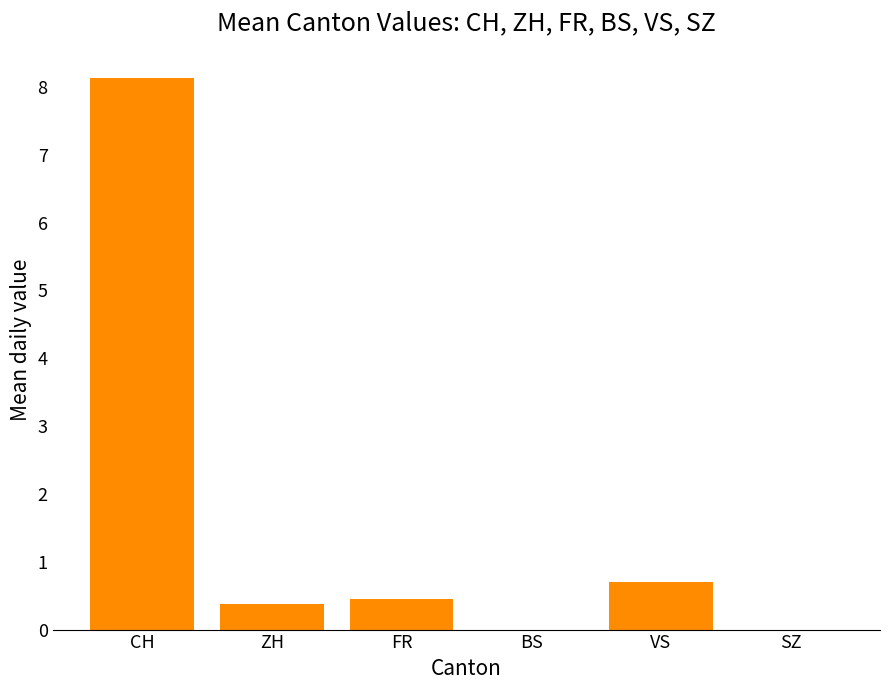

The chart shows a value of -3.3 at SZ. True or false?

False